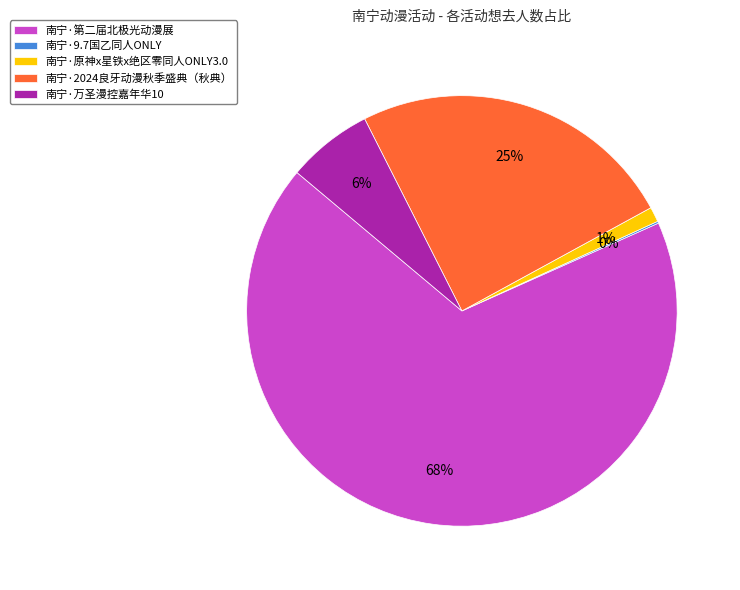

What percentage is the 南宁·万圣漫控嘉年华10 slice, to the nearest percent?

6%